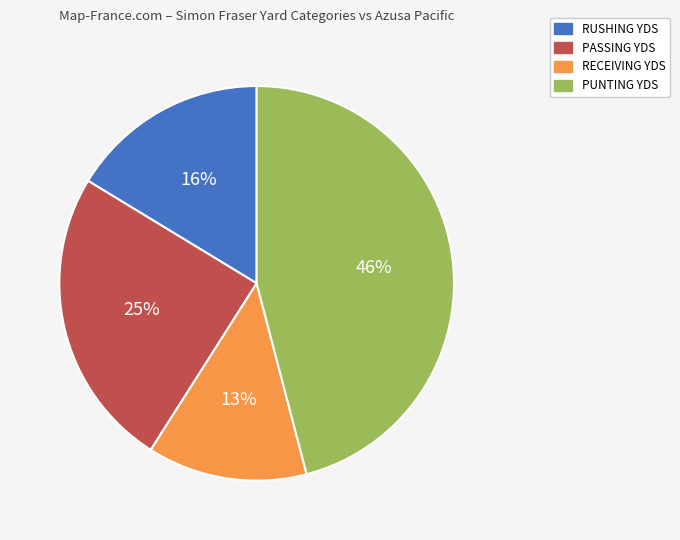

Count the number of slices in the pie.

4